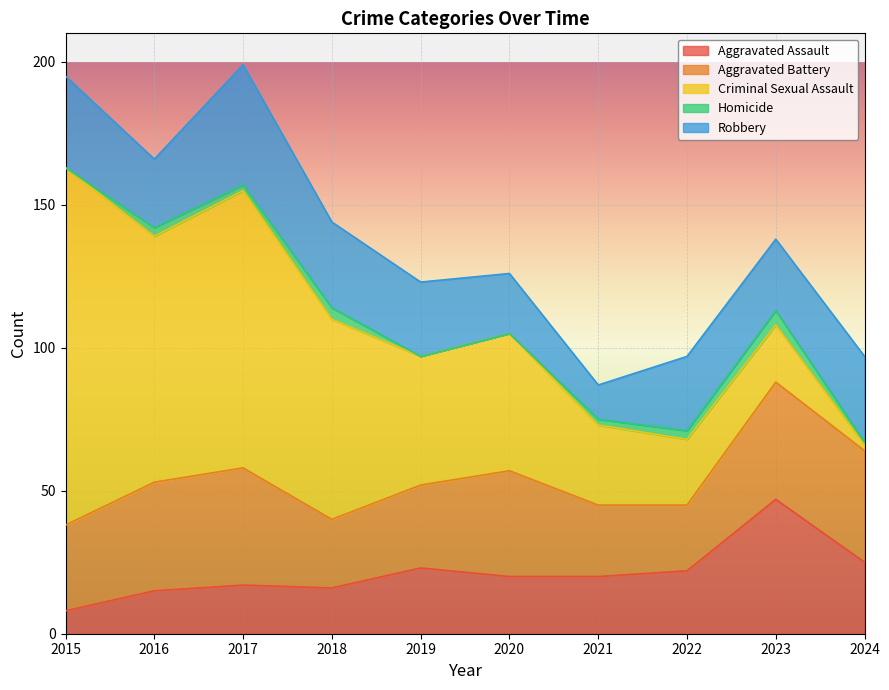

Does the chart display data point markers on the line(s)?

No